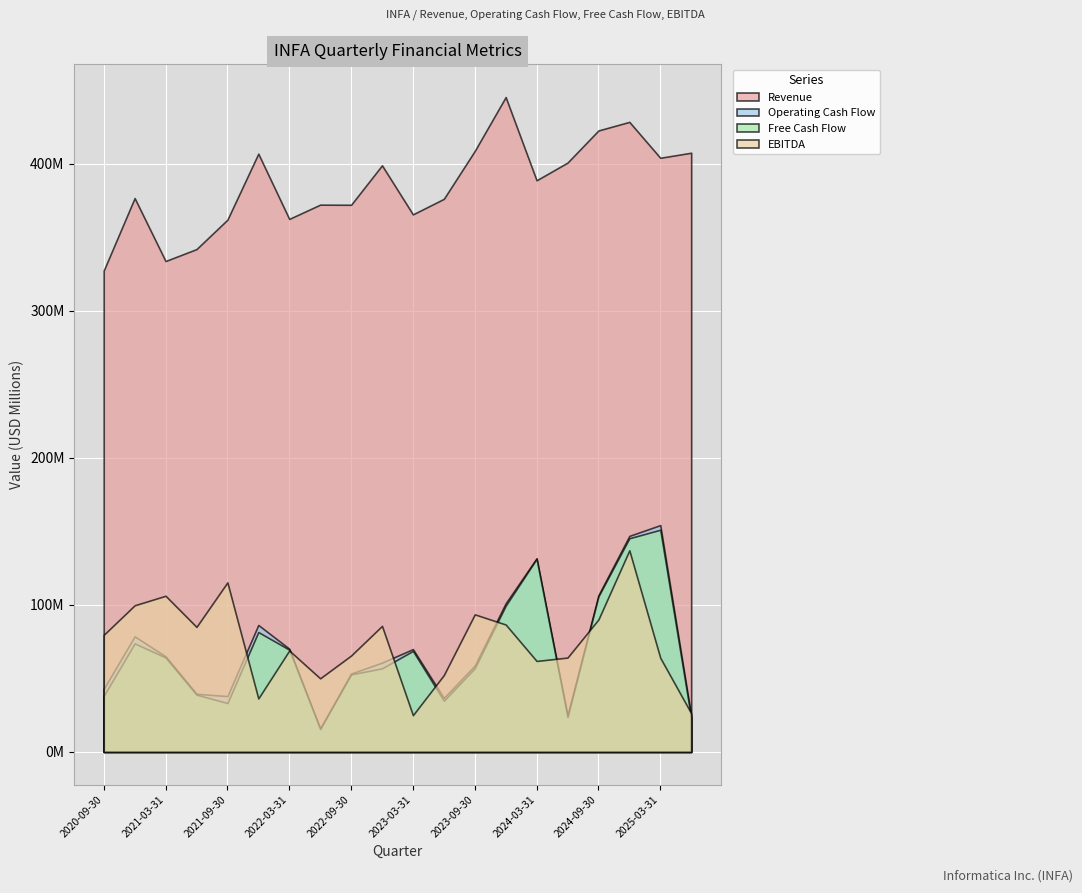

Reading right to left, list all the values displayed in this chart.

Revenue: 407344000	403897000	428305000	422481000	400625000	388607000	445178000	408563000	375988000	365431000	398781000	371951000	372039000	362347000	406710000	361807000	341825000	333713000	376525000	327243000
Operating Cash Flow: 24576000	154174000	146858000	106498000	24852000	131642000	101042000	58718000	36705000	69882000	60710000	53259000	15933000	70155000	86290000	37944000	39501000	64948000	78543000	42929000
Free Cash Flow: 23015000	151027000	145251000	105726000	23677000	131252000	99418000	56914000	34814000	68658000	56818000	52686000	15577000	69511000	81488000	33222000	38946000	64210000	73769000	38146000
EBITDA: 26272000	64015000	137048000	90046000	64131000	61835000	86611000	93503000	52249000	24979000	85662000	65514000	50022000	68926000	36344000	115241000	84987000	106143000	99678000	79588000